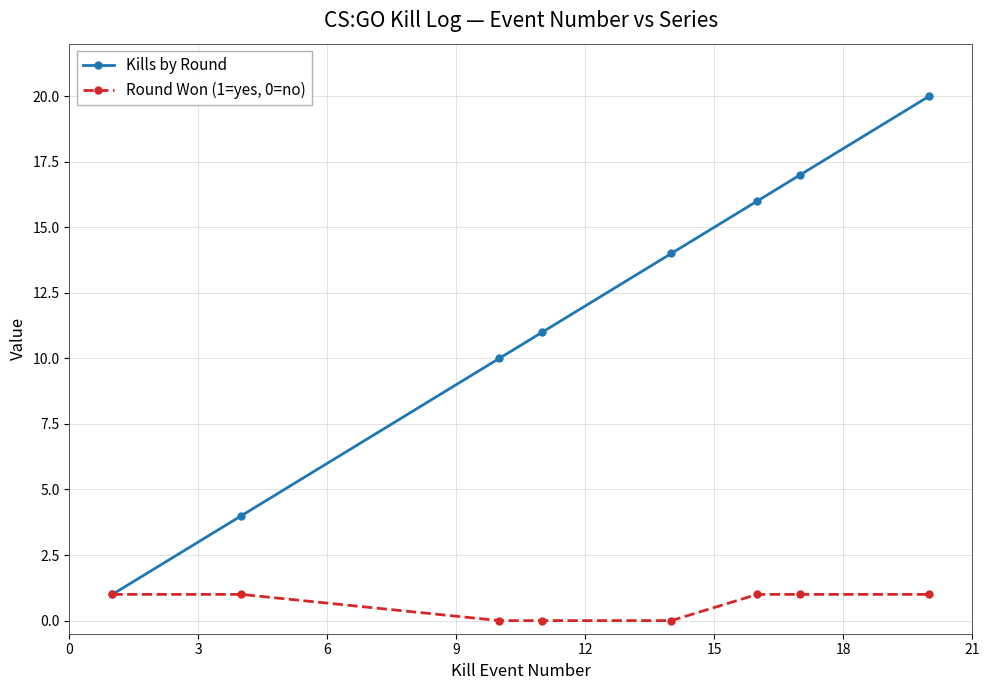

Rank the series by their average value, from highest to lowest.

Kills by Round, Round Won (1=yes, 0=no)